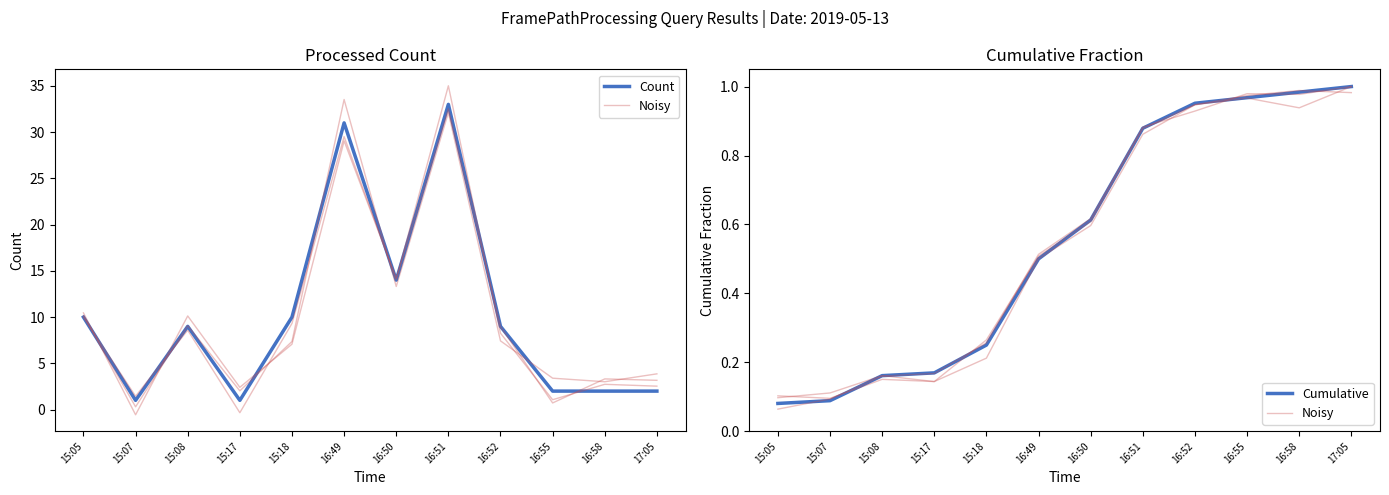

Read the Noisy value at 16:55.

1.0